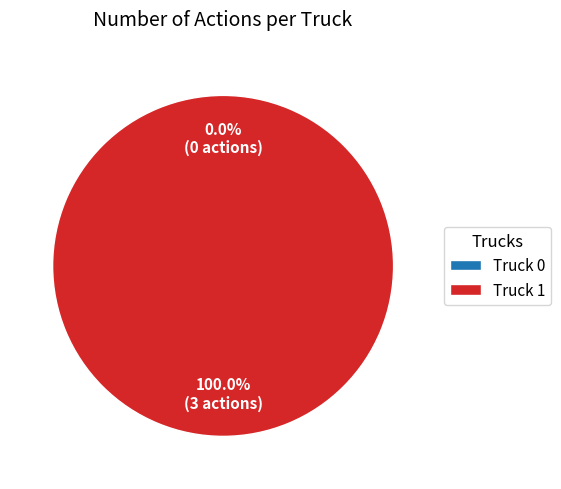

The Truck 1 slice represents 100% of the pie. True or false?

True